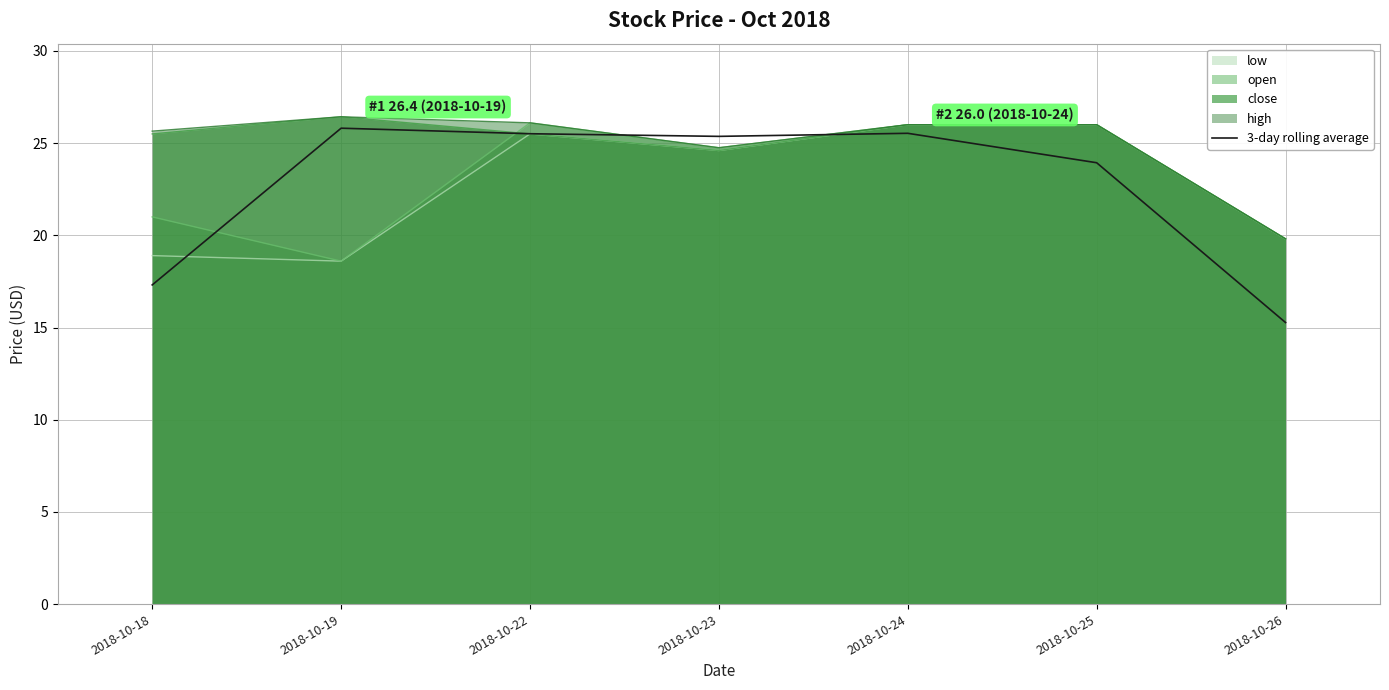

Is it true that the value at 2018-10-24 is 25.5?

True